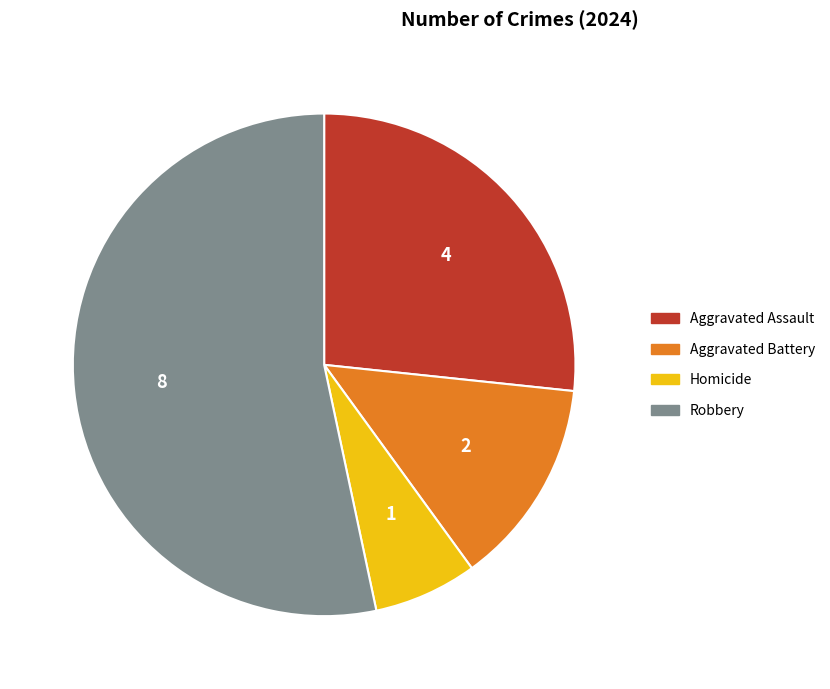

Combined, do Aggravated Battery and Homicide account for over 50%?

No